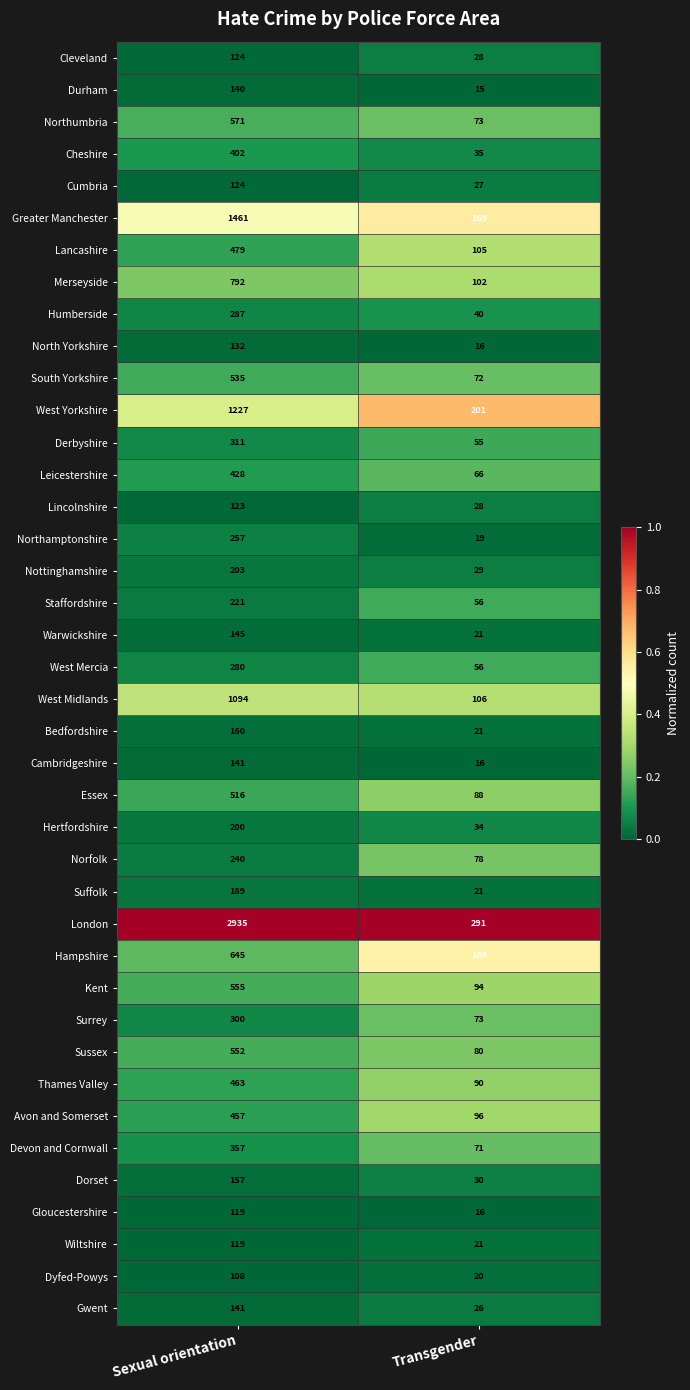

The value of Derbyshire at Transgender is 55. True or false?

True